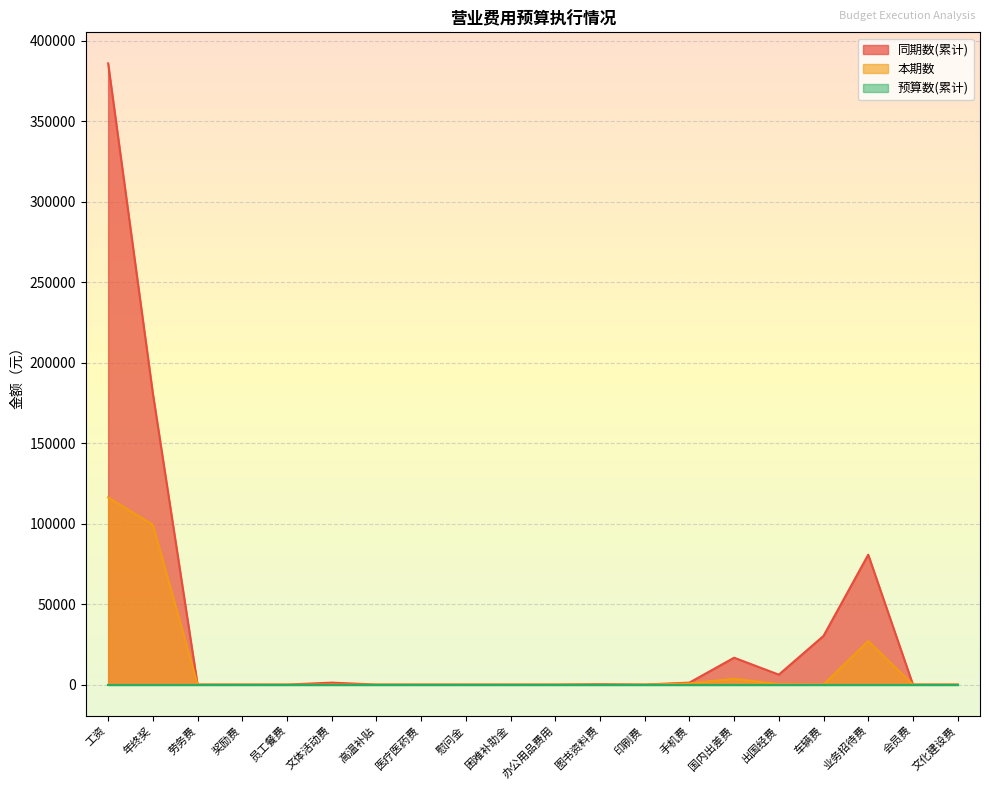

What is the maximum value shown in the chart?

386076.9